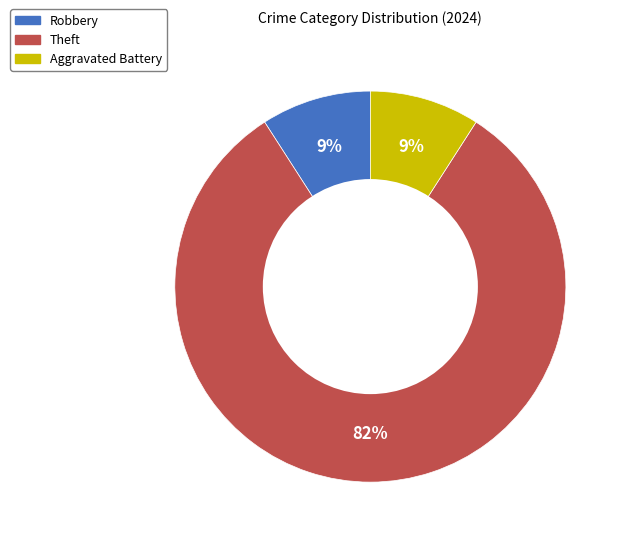

The Aggravated Battery slice represents 14% of the pie. True or false?

False